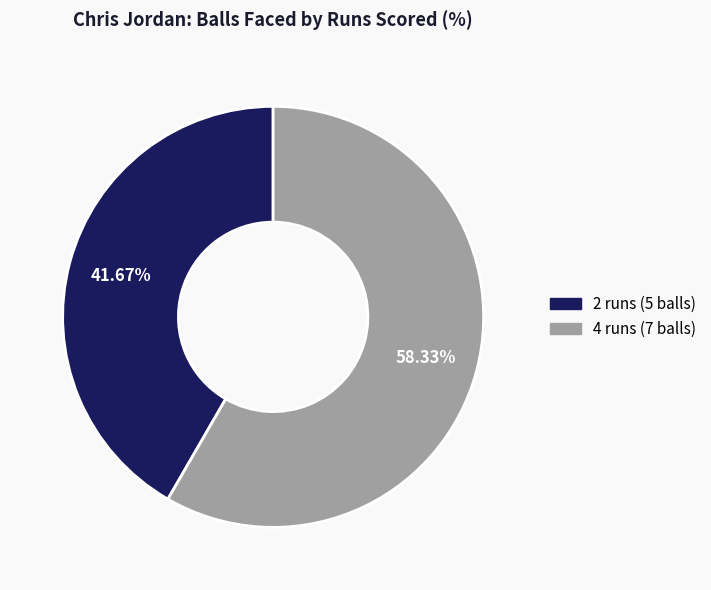

What percentage is the 2 runs (5 balls) slice, to the nearest percent?

42%